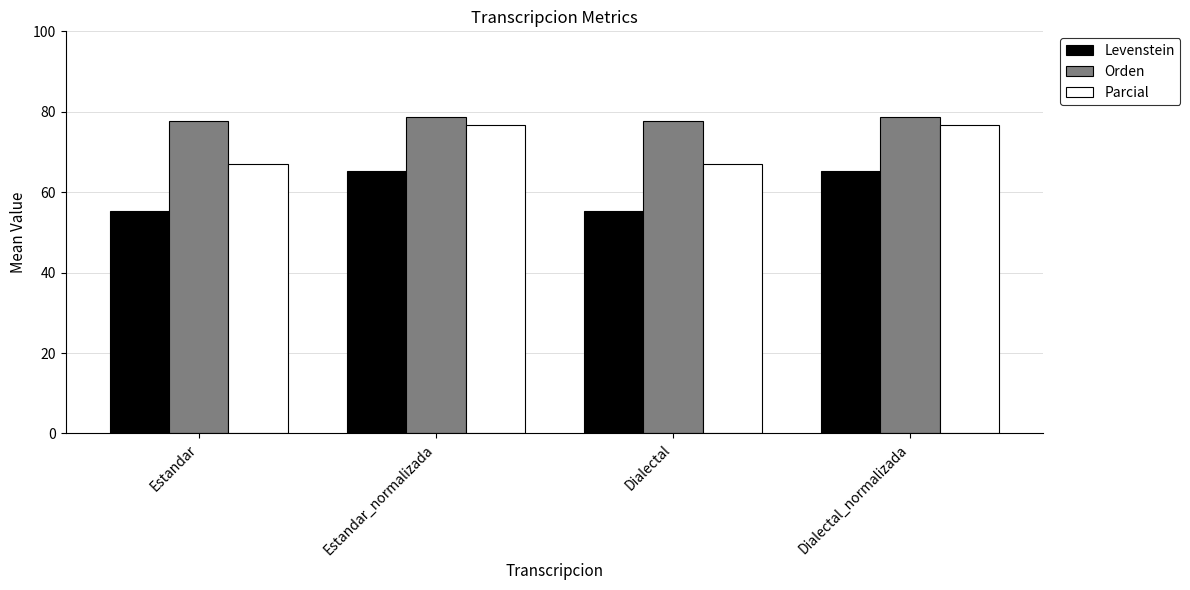

Is the value of Parcial at Dialectal greater than the value of Orden at Dialectal?

No